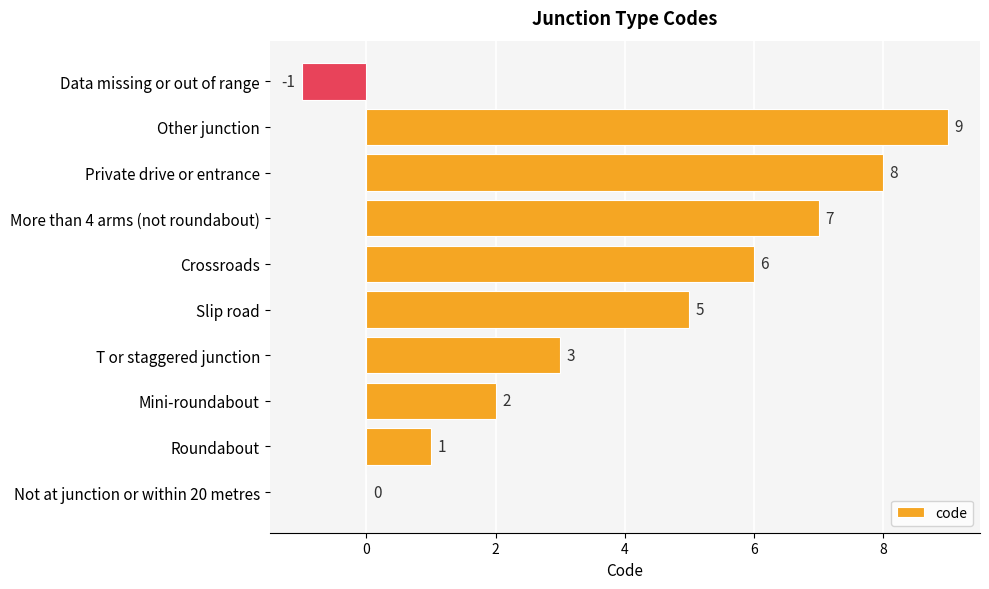

Are the bars horizontal?

Yes